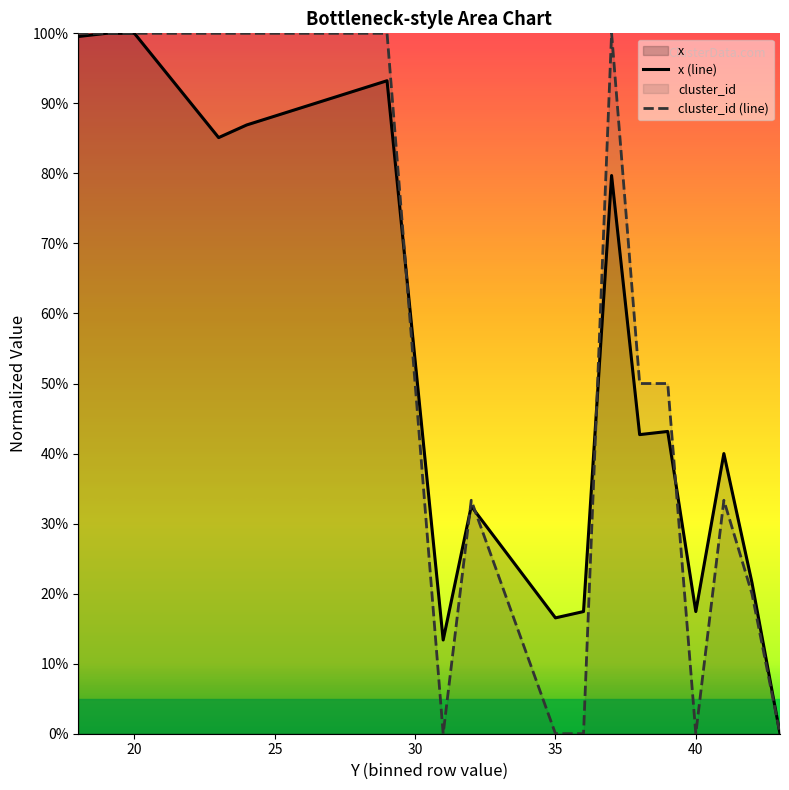

What is the difference between the maximum and minimum values in the x (line) series?

100.0